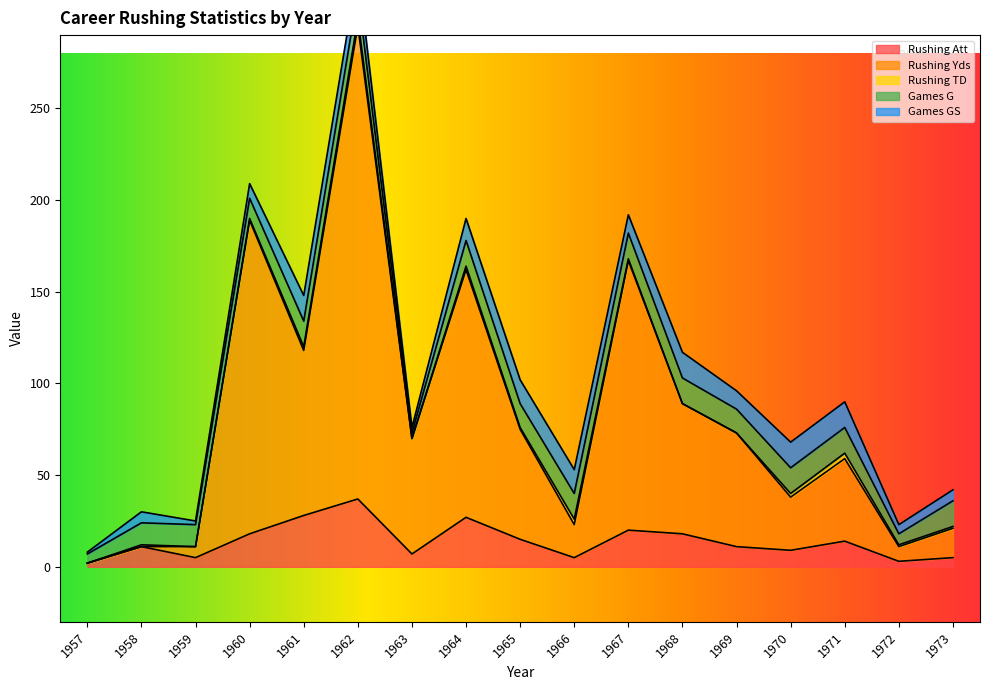

Where is Rushing Att nearest to the value 19?

1960